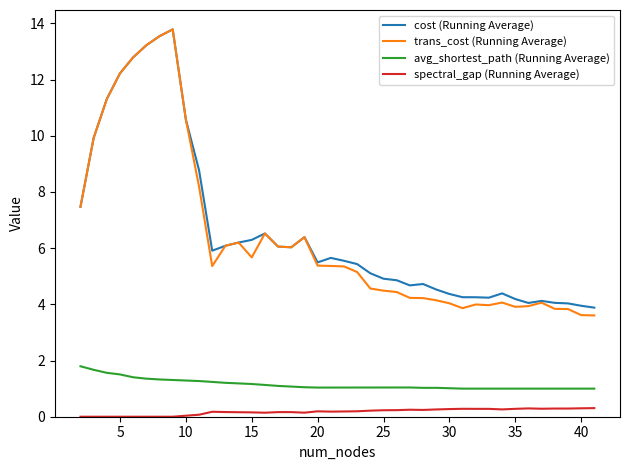

What is the minimum value for trans_cost (Running Average)?

3.6